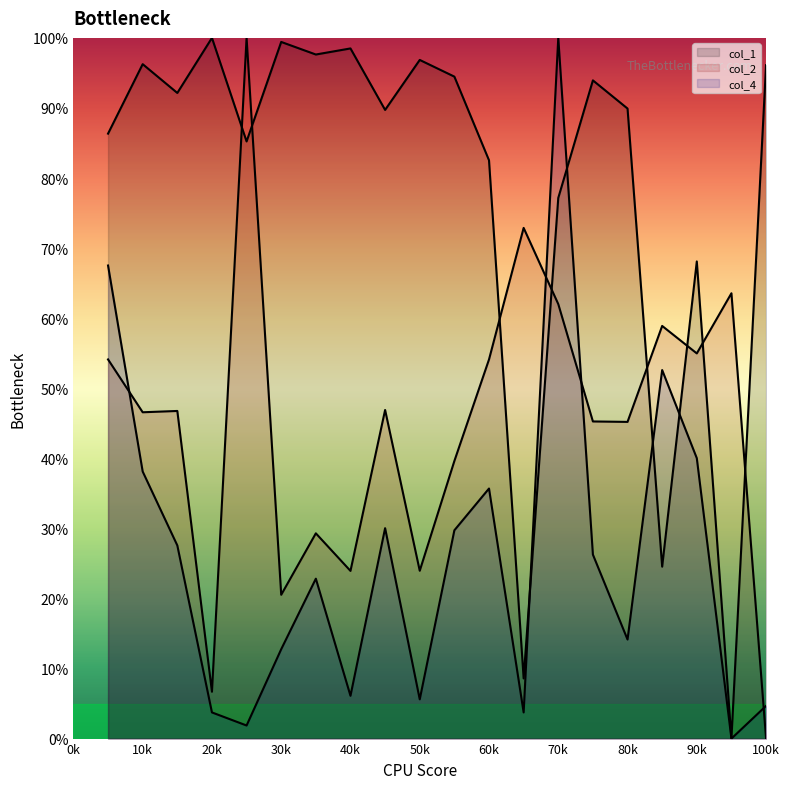

Where do col_1 and col_4 first cross each other?

13 and 14